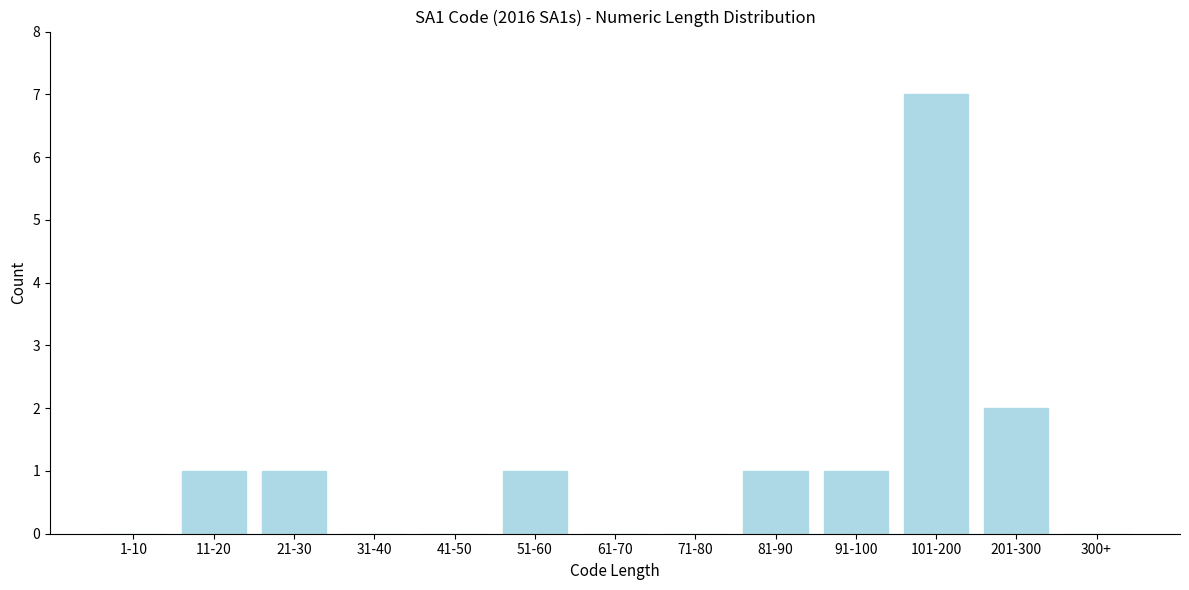

Reading left to right, what are all the values shown in this chart?

1-10=0	11-20=1	21-30=1	31-40=0	41-50=0	51-60=1	61-70=0	71-80=0	81-90=1	91-100=1	101-200=7	201-300=2	300+=0